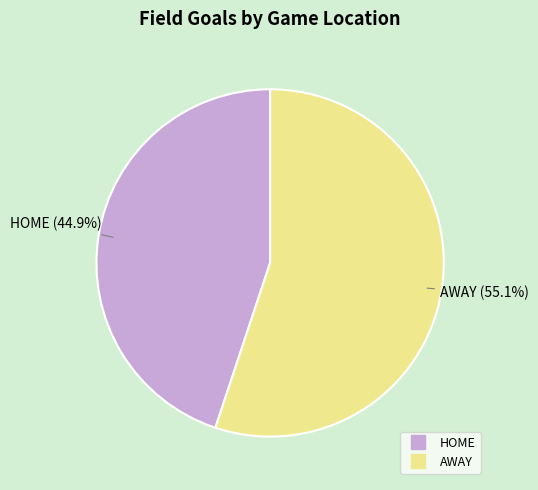

What portion of the pie excludes HOME?

55.1%